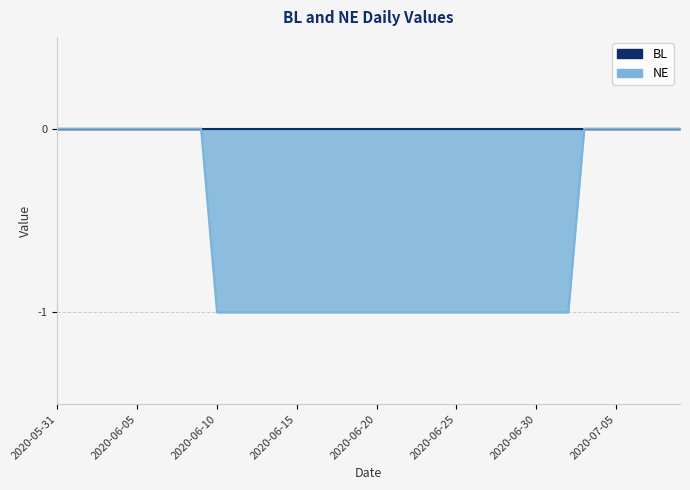

How many negative values are there?

23